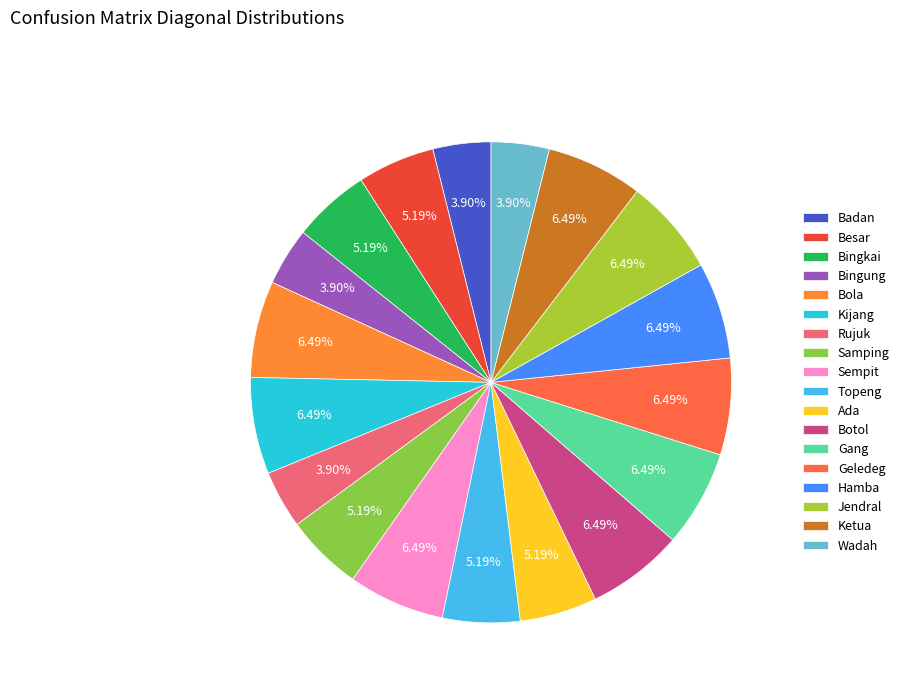

Is the sum of Ketua and Gang greater than half?

No